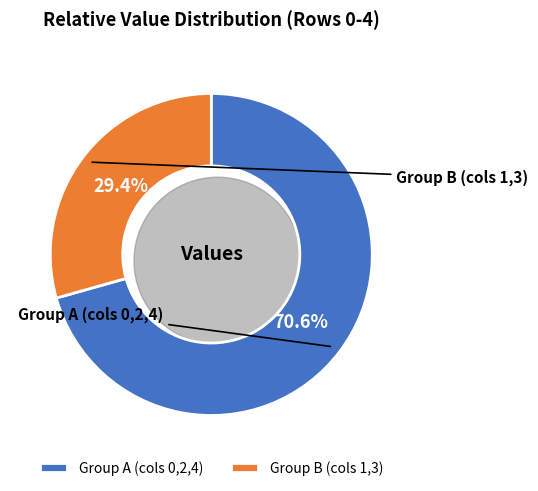

To the nearest percent, what portion does Row 1 represent?

15%